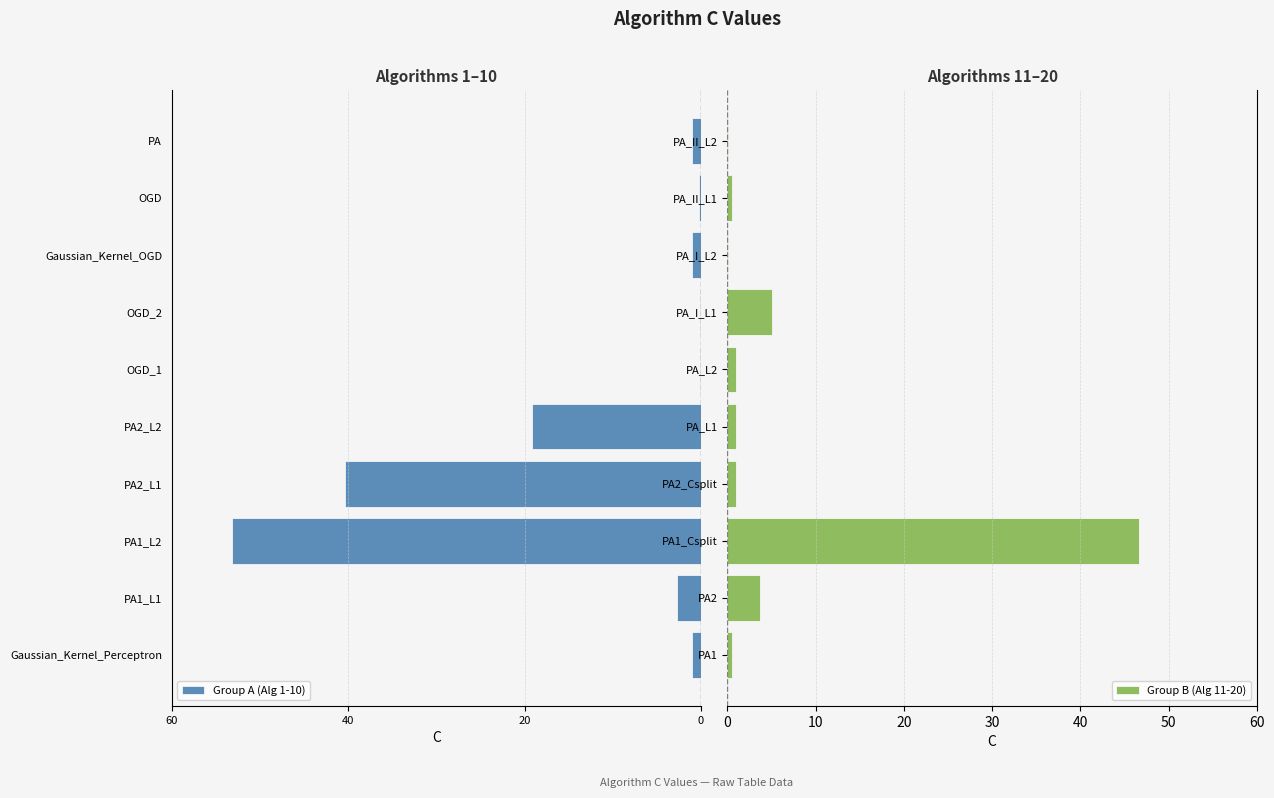

Where is Group B (Alg 11-20) nearest to the value 23?

PA_I_L1